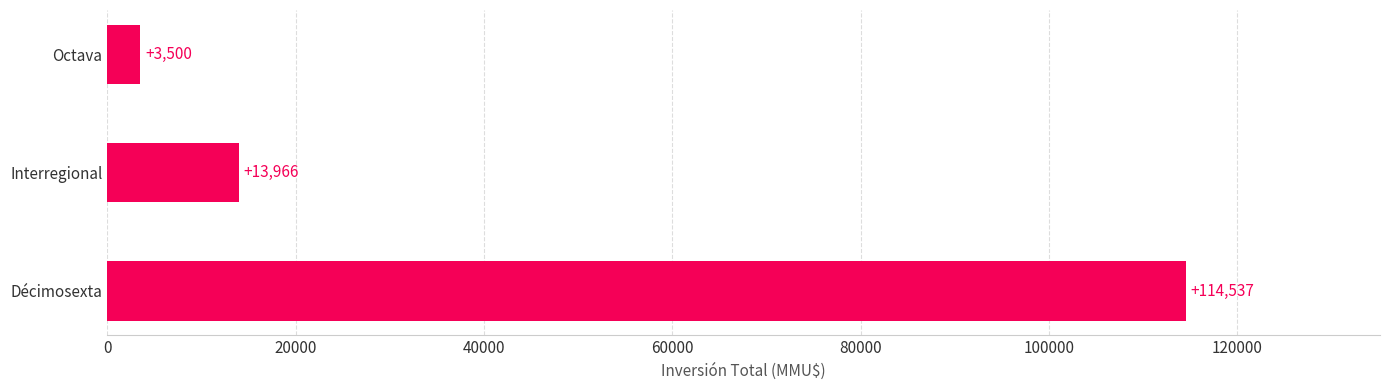

Which label corresponds to the smallest value in the chart?

Octava